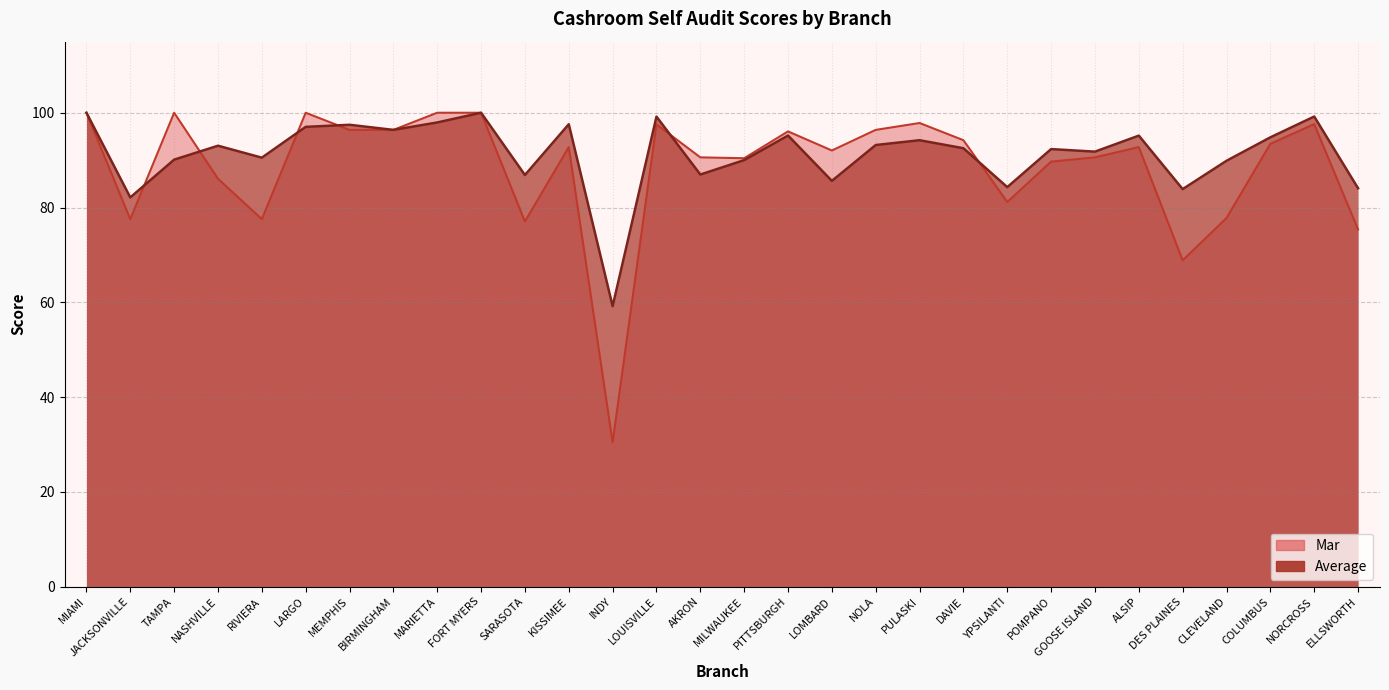

Is it true that Average equals 99.2 at NORCROSS?

True